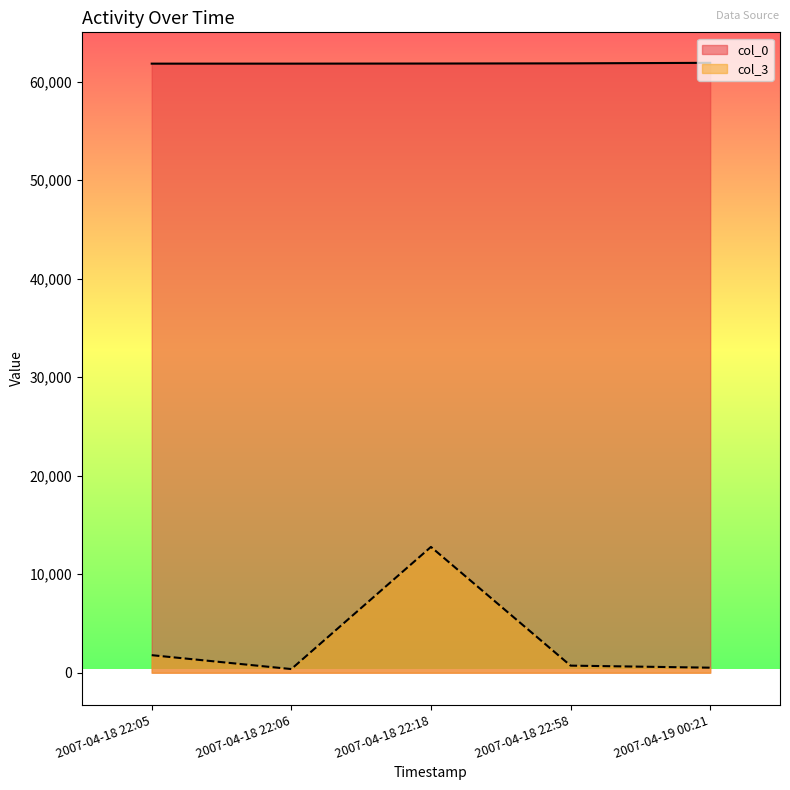

At how many categories does at least one series exceed 59311?

5